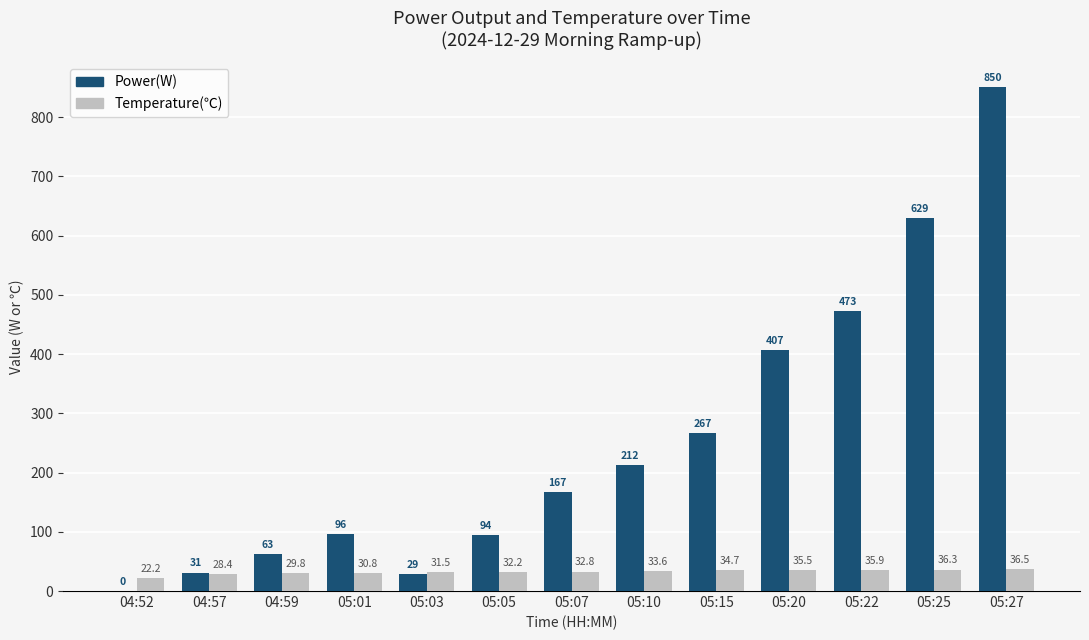

Which series has the widest spread of values?

Power(W)